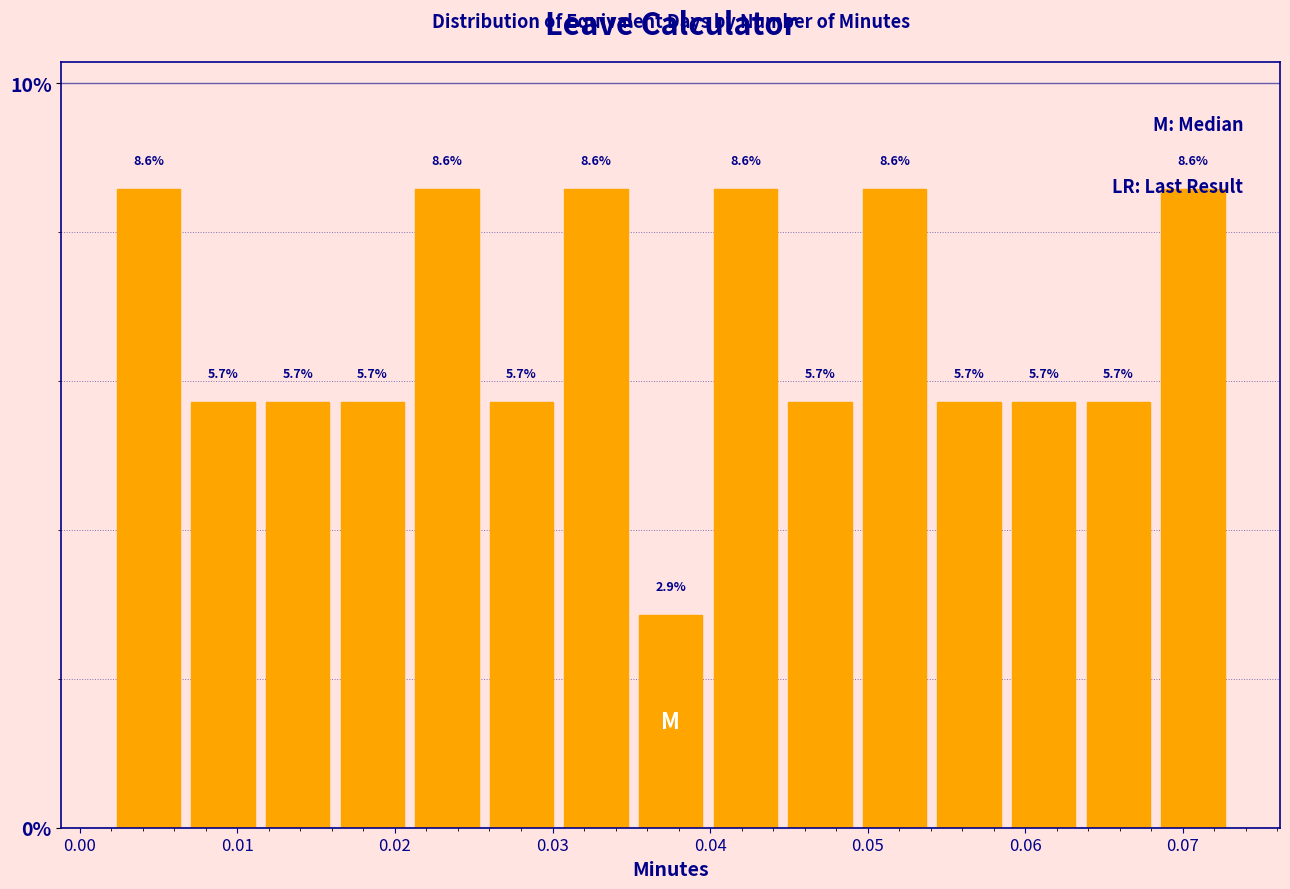

What is the height of the bar covering 0.064 to 0.068 on the x-axis? The bar edges are not printed on the chart, so give them approximately, as read against the axis.

5.7